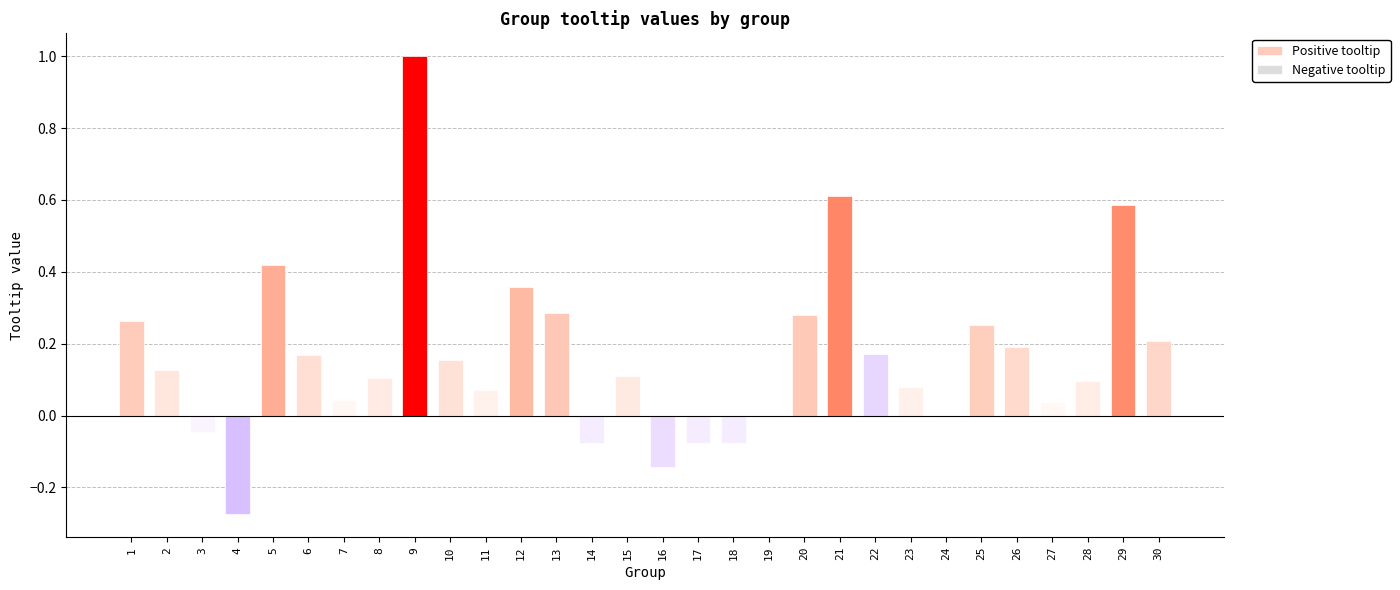

What is the sum of the Positive tooltip values at 6 and 19?

0.2